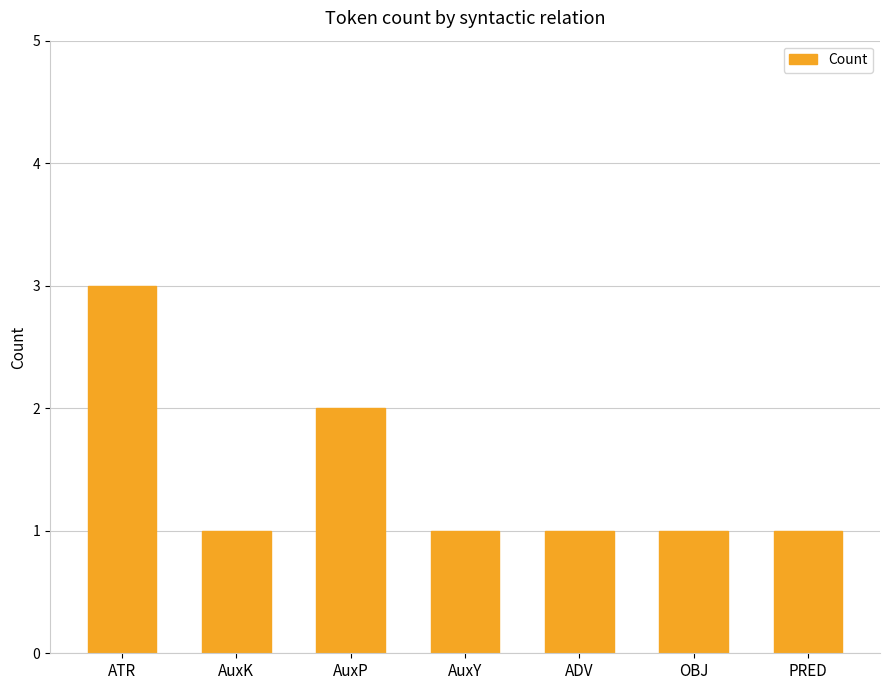

The chart shows a value of 1 at ADV. True or false?

True